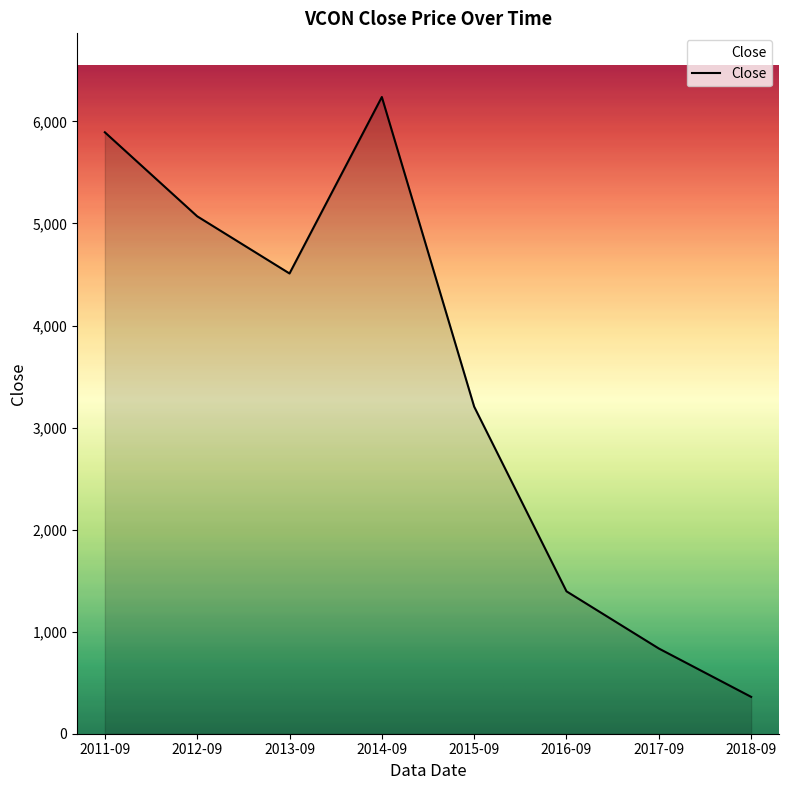

Which category has the highest value across all series?

2014-09